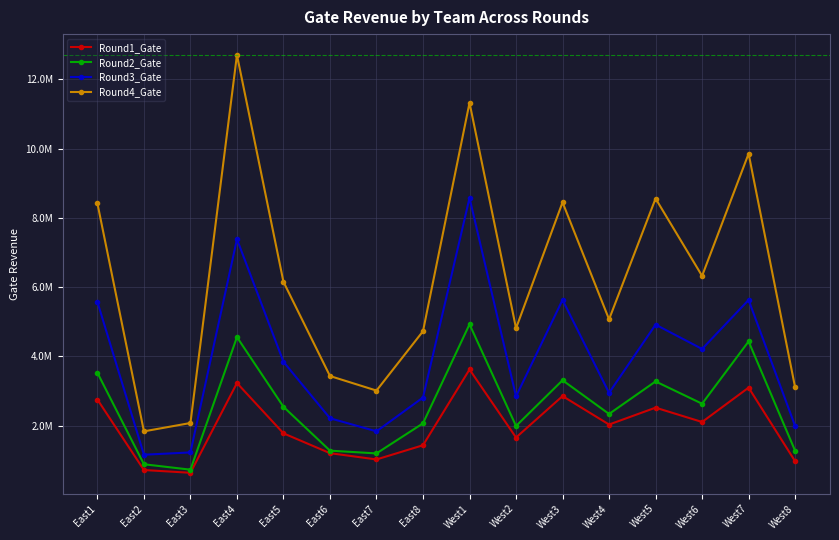

What is the label of the 3rd point from the left?

East3